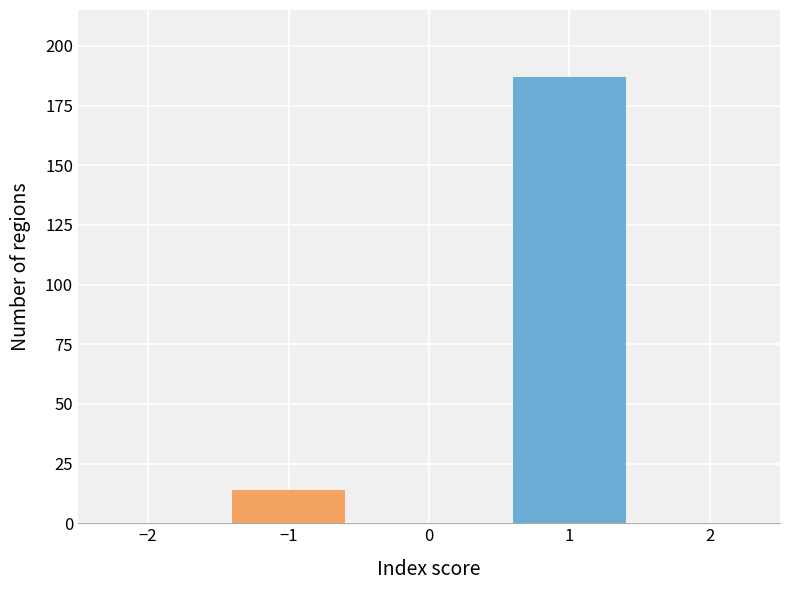

Reading left to right, what are all the values shown in this chart?

14	187